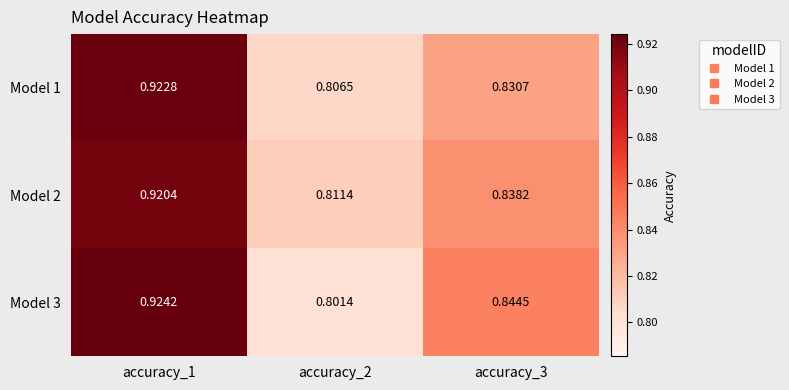

Is the value of Model 1 at accuracy_1 greater than the value of Model 3 at accuracy_1?

No